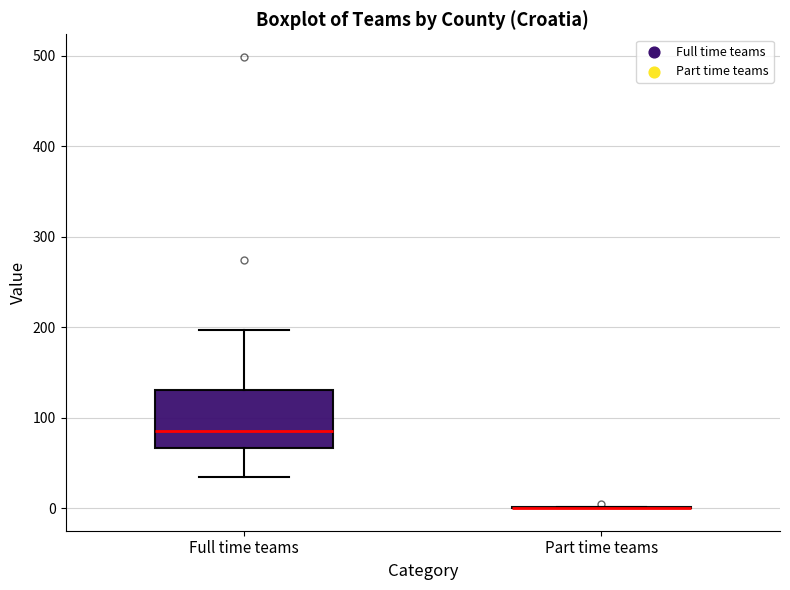

Reading left to right, read every box against the y-axis: the position of its median line, the range the box covers, and the ends of its whiskers. The values are not printed on the chart, so give them approximately, as read against the axis.

Full time teams: median 90, box 70 to 130, whiskers 30 to 200
Part time teams: box collapsed to a line at 0, whiskers 0 to 0